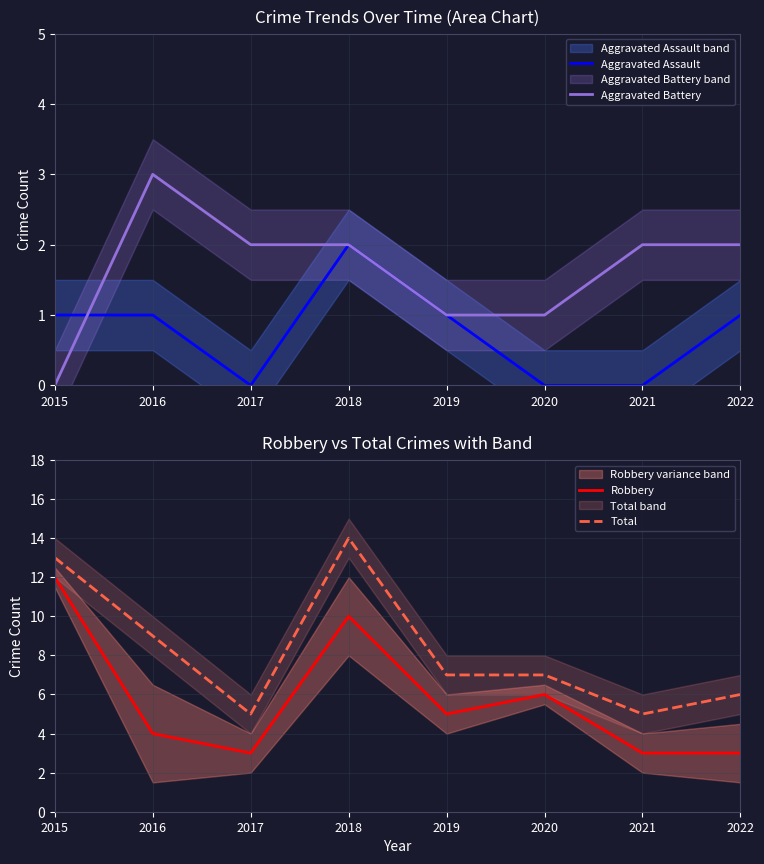

Between 2019 and 2020, which is larger?

2019